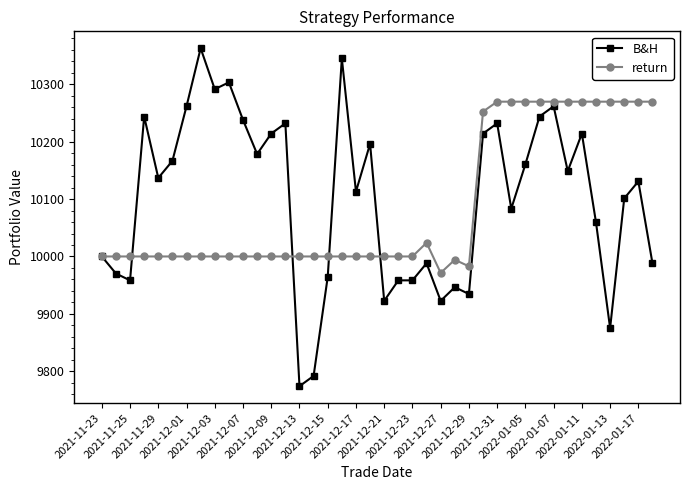

Which series has the widest spread of values?

B&H